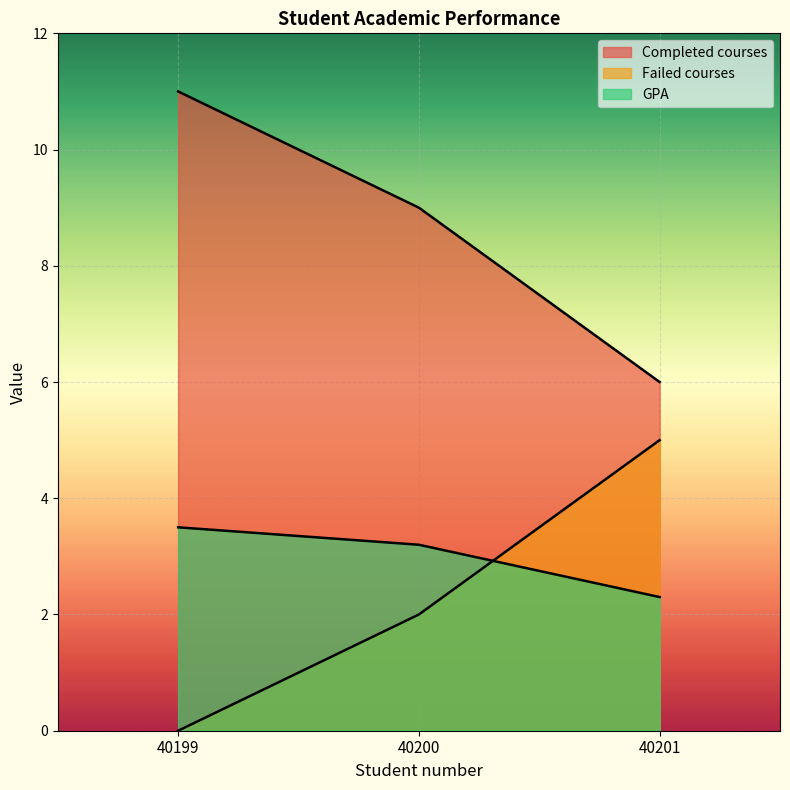

Rank the series by their maximum value, from highest to lowest.

Completed courses, Failed courses, GPA